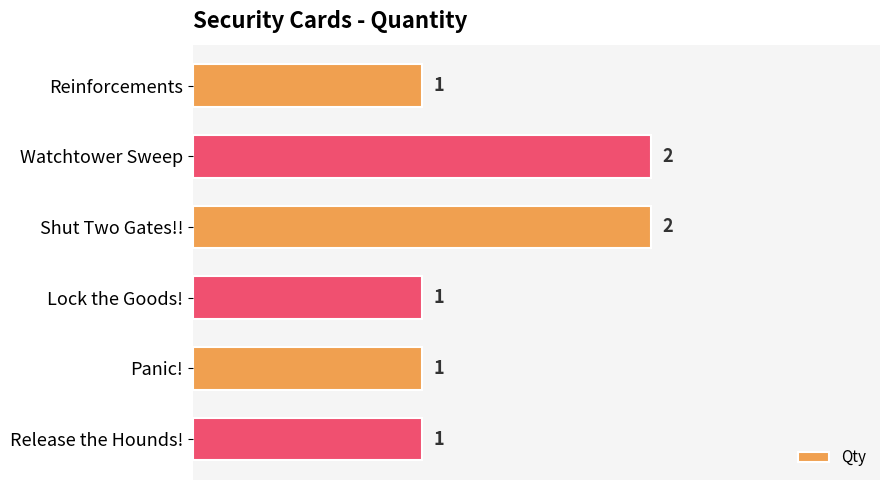

Approximately how many times larger is the value at Reinforcements compared to Release the Hounds!?

1.0